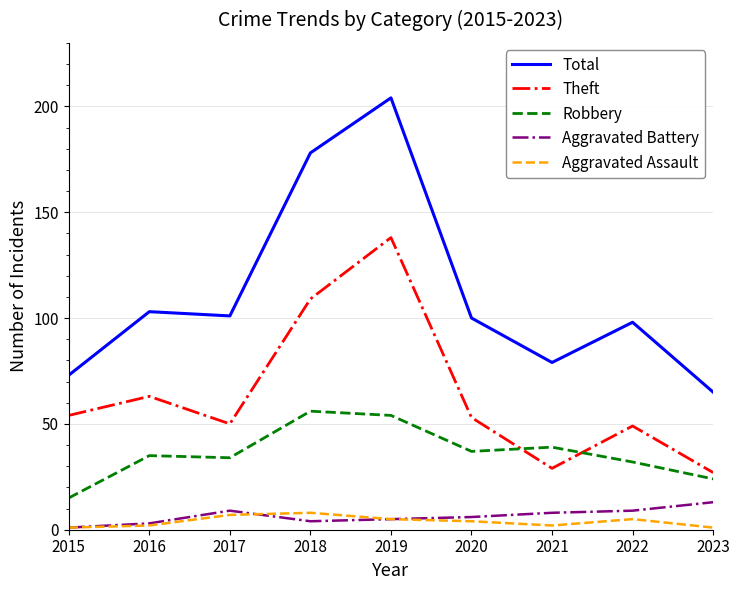

What is the total value across all series at 2017?

201